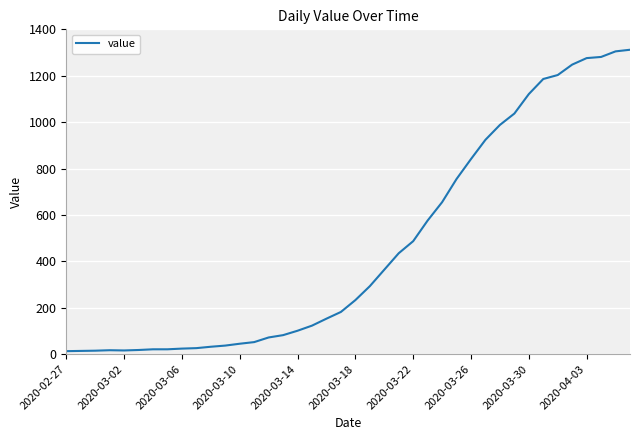

What is the greatest value displayed?

1312